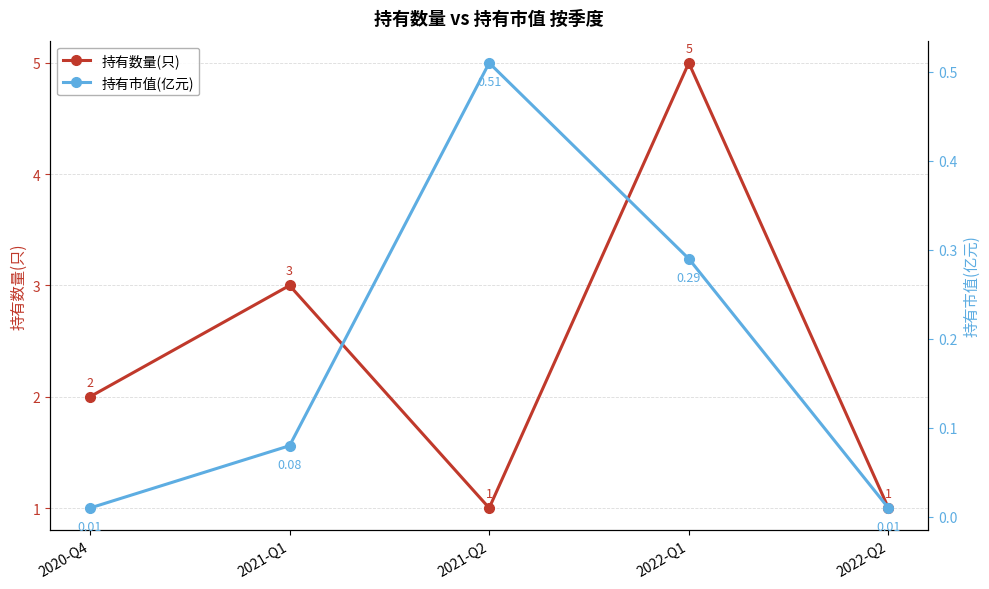

True or false: 持有数量(只) has a value of 3.0 at 2021-Q1.

True